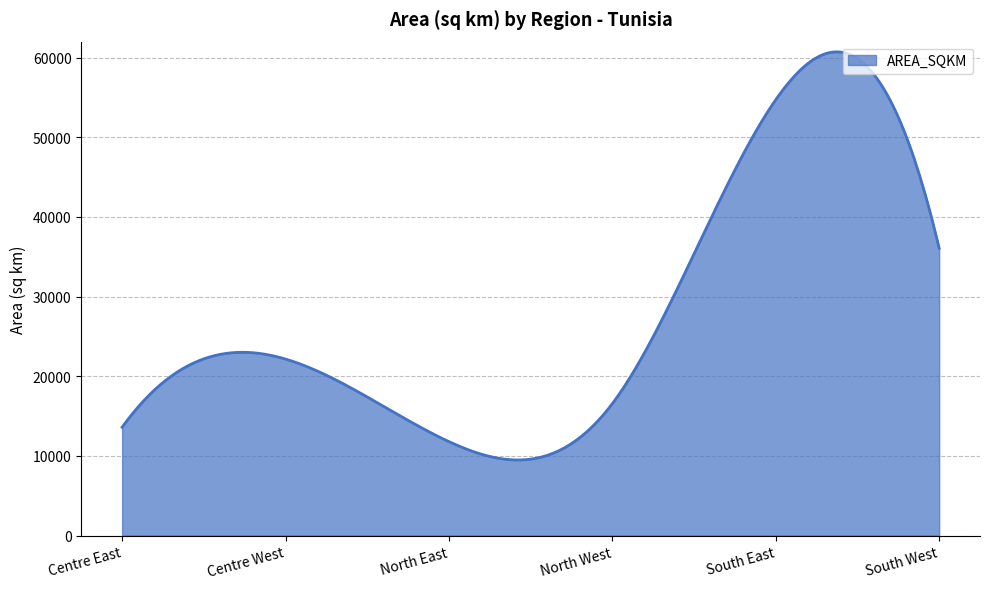

What is the average value?

27907.9